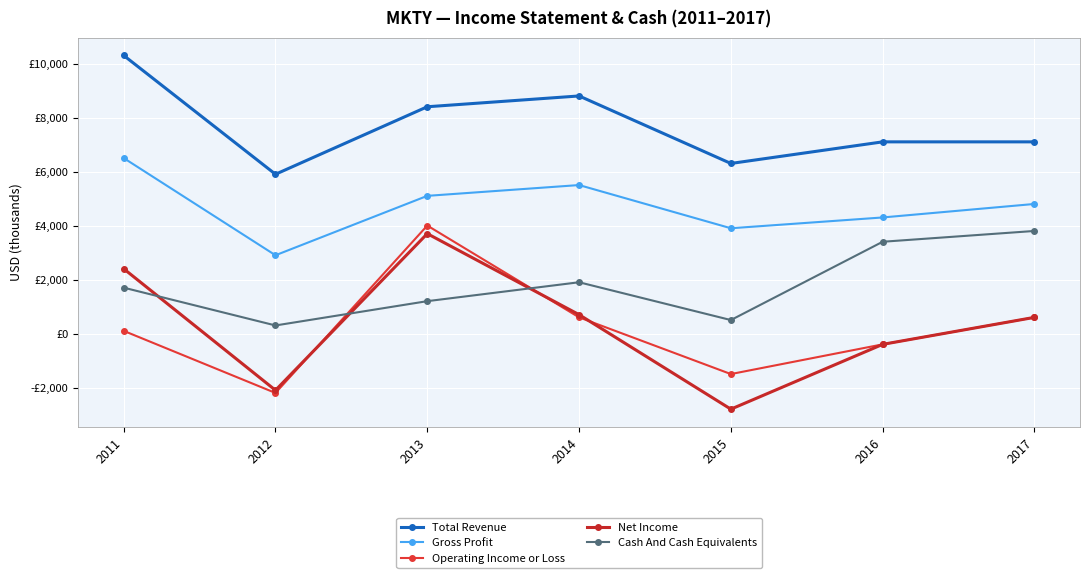

Is it true that Gross Profit equals 5500 at 2014?

True